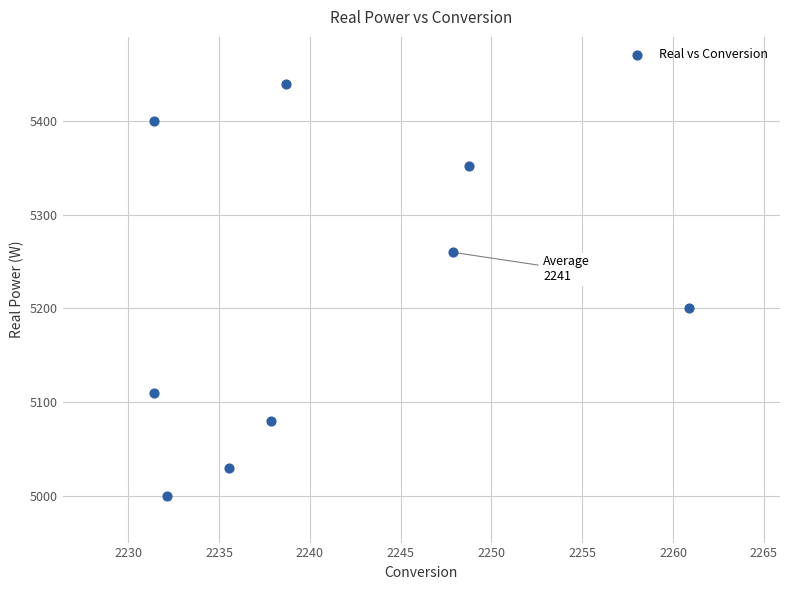

What Y value in the scatter plot is closest to 5220?

5200